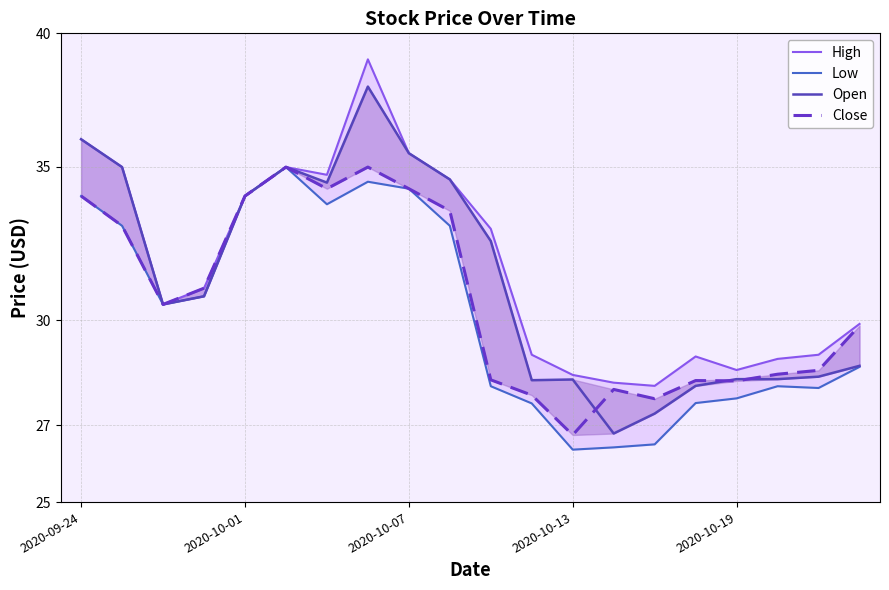

In Open, how many points are lower than both neighbors (excluding endpoints)?

4